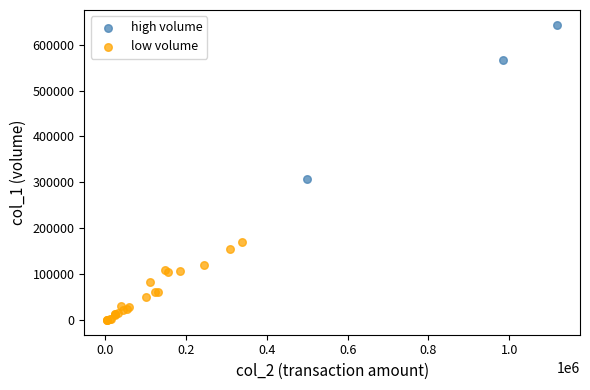

Which series has the largest Y range (max minus min)?

high volume